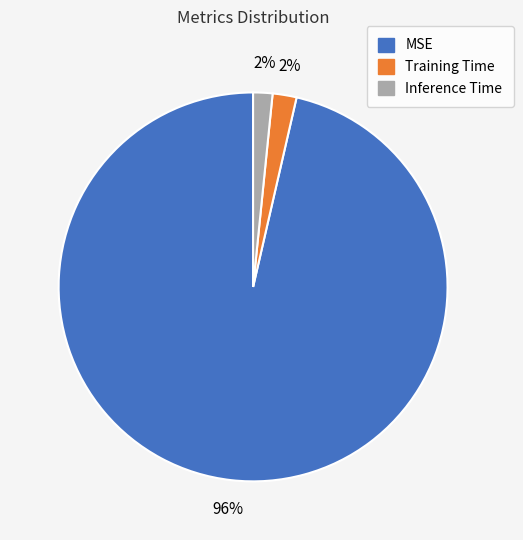

Does any single category account for the majority?

Yes